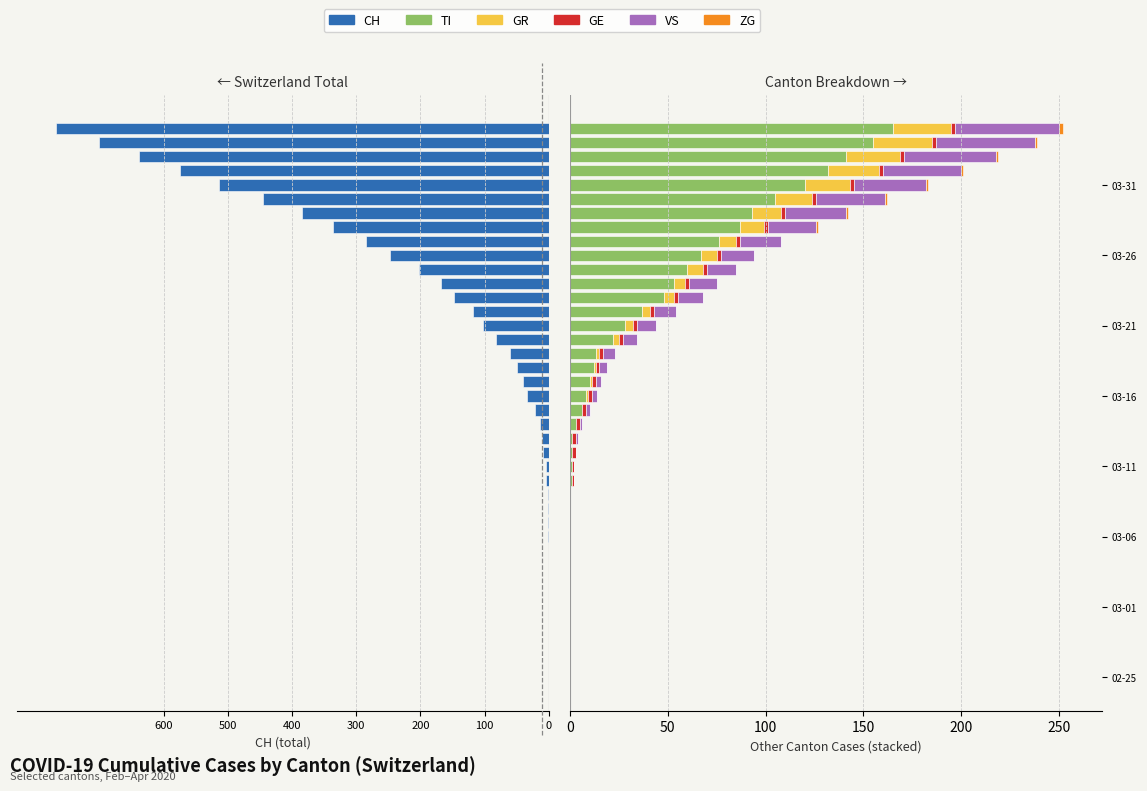

How many data points in GR are above 1?

17